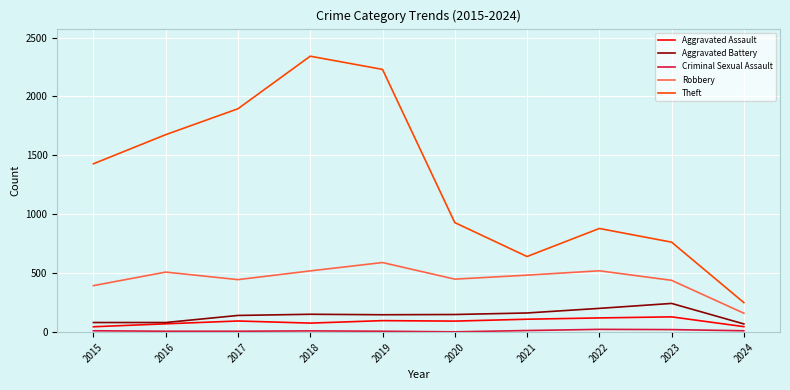

Where does the Aggravated Battery series first go above 150?

2018